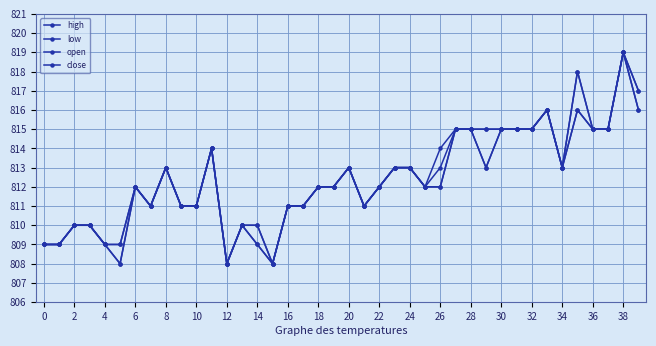

Reading right to left, extract all data points from this chart.

high: 817	819	815	815	818	813	816	815	815	815	815	815	815	814	812	813	813	812	811	813	812	812	811	811	808	810	810	808	814	811	811	813	811	812	809	809	810	810	809	809
low: 816	819	815	815	816	813	816	815	815	815	813	815	815	812	812	813	813	812	811	813	812	812	811	811	808	809	810	808	814	811	811	813	811	812	808	809	810	810	809	809
open: 817	819	815	815	816	813	816	815	815	815	815	815	815	813	812	813	813	812	811	813	812	812	811	811	808	810	810	808	814	811	811	813	811	812	809	809	810	810	809	809
close: 816	819	815	815	818	813	816	815	815	815	813	815	815	812	812	813	813	812	811	813	812	812	811	811	808	809	810	808	814	811	811	813	811	812	808	809	810	810	809	809